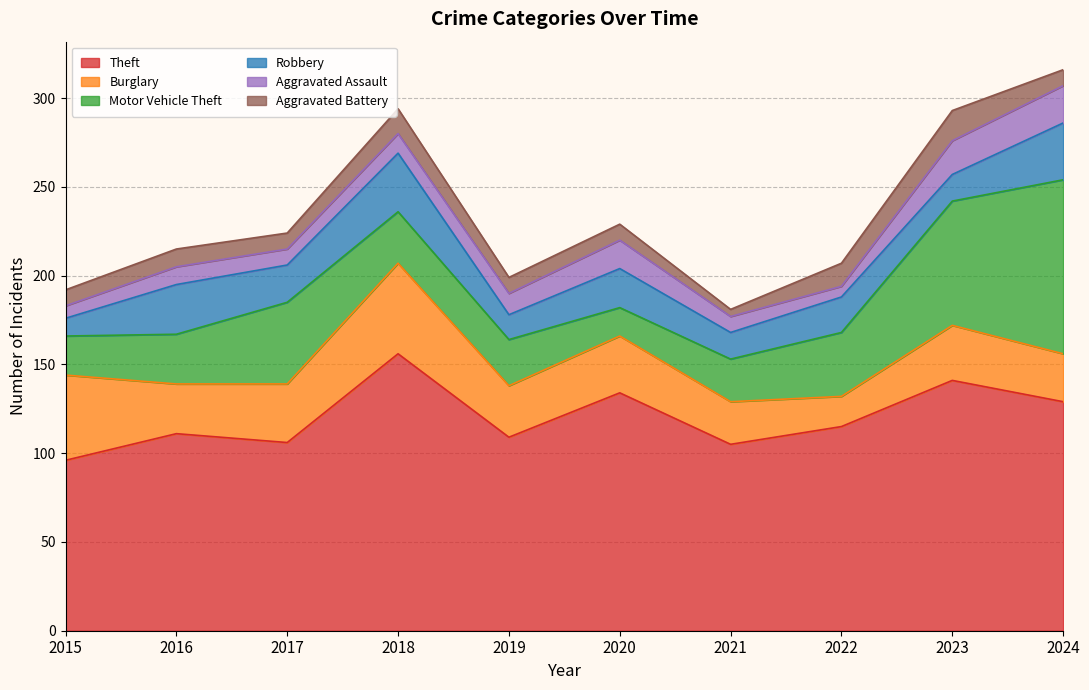

At how many categories does at least one series exceed 149?

1